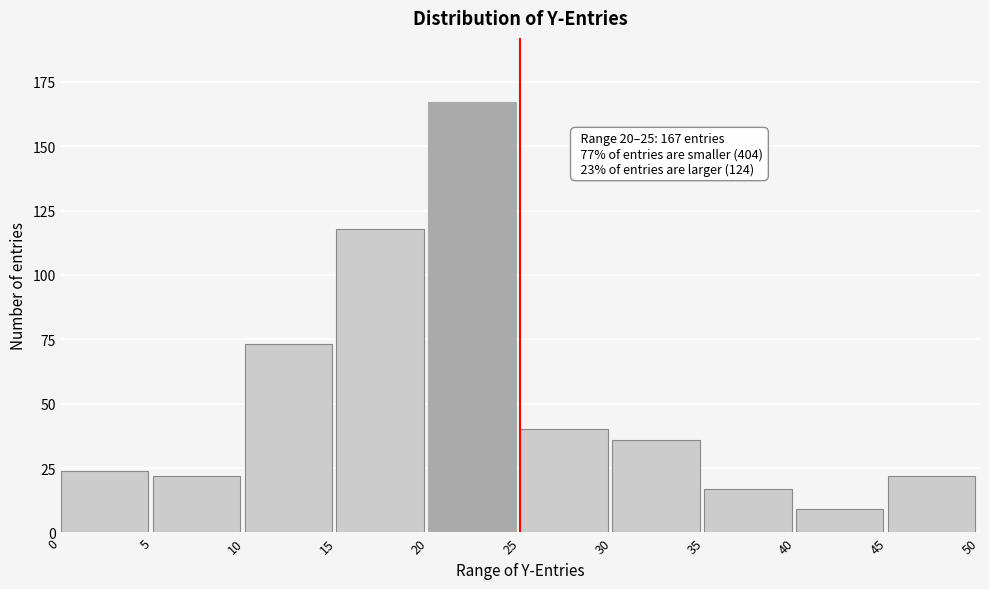

Reading right to left, list all the values displayed in this chart.

45=22	40=9	35=17	30=36	25=40	20=167	15=118	10=73	5=22	0=24